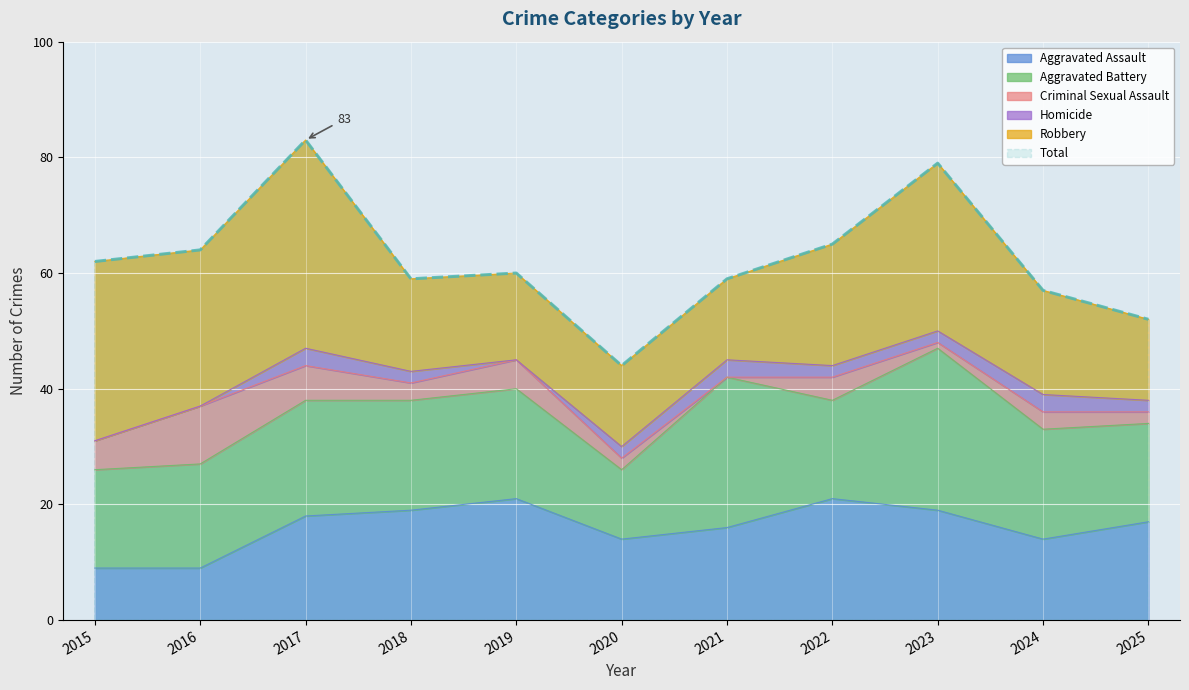

How many values in Criminal Sexual Assault are above zero?

10